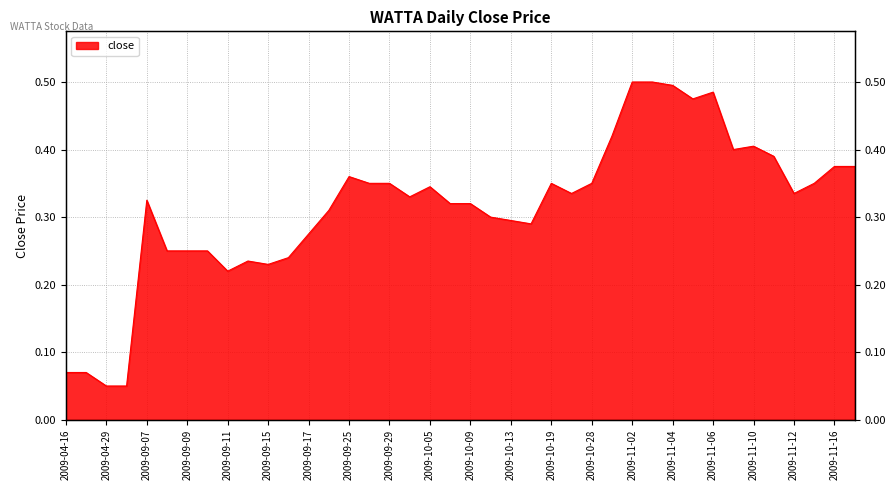

What is the label of the 33rd point from the right?

2009-09-10